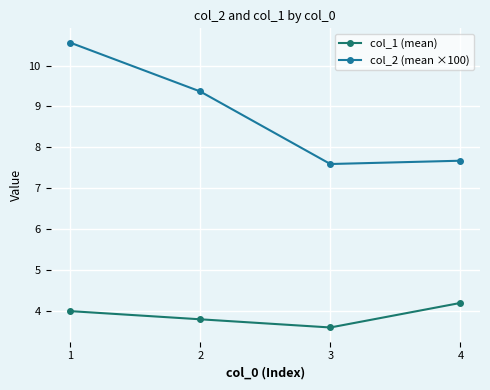

True or false: col_1 (mean) and col_2 (mean ×100) cross at least once.

False